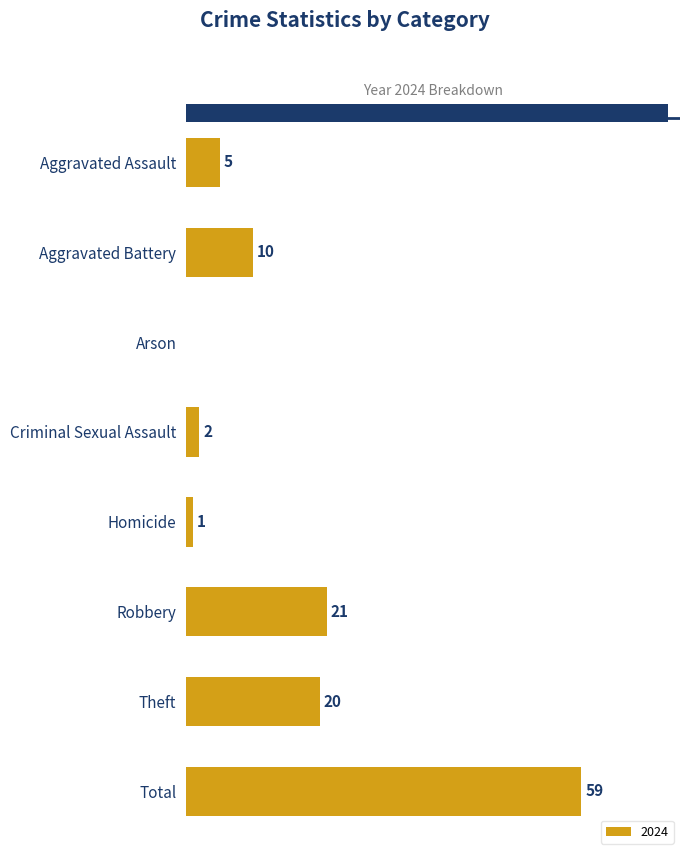

Which has a higher value, Robbery or Aggravated Battery?

Robbery